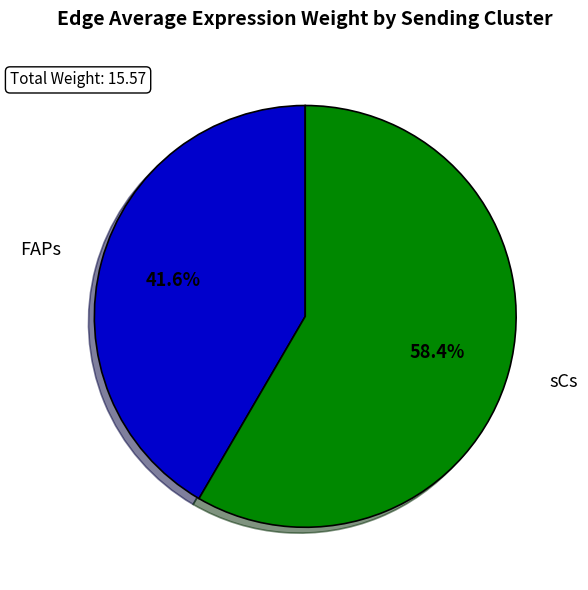

What is the ratio of the value at FAPs to the value at sCs?

0.7